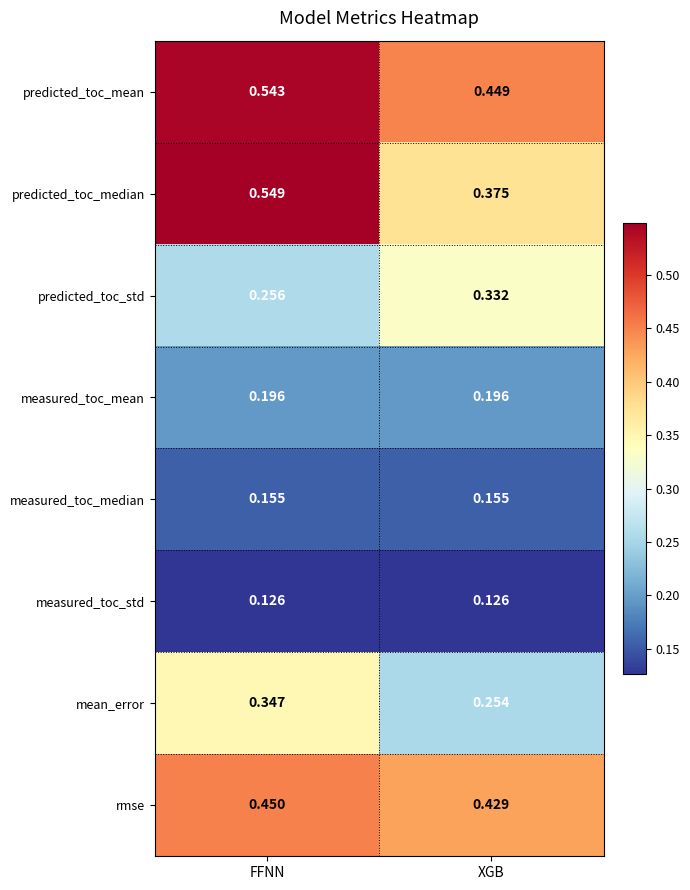

Where is rmse nearest to the value 0?

XGB